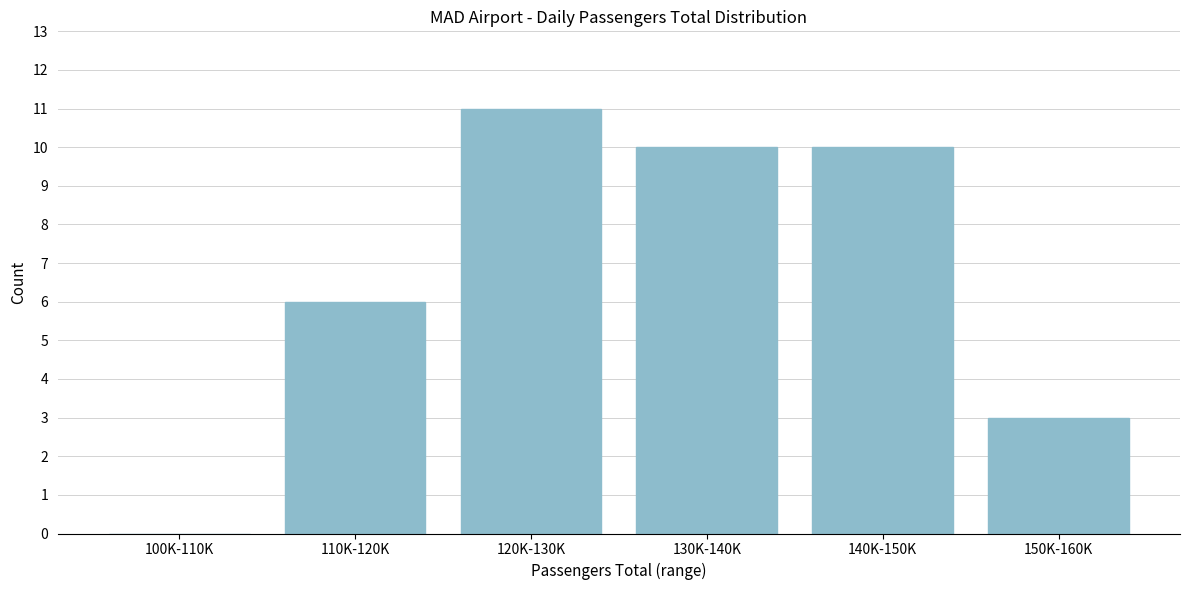

Reading right to left, list all the values displayed in this chart.

150K-160K=3	140K-150K=10	130K-140K=10	120K-130K=11	110K-120K=6	100K-110K=0